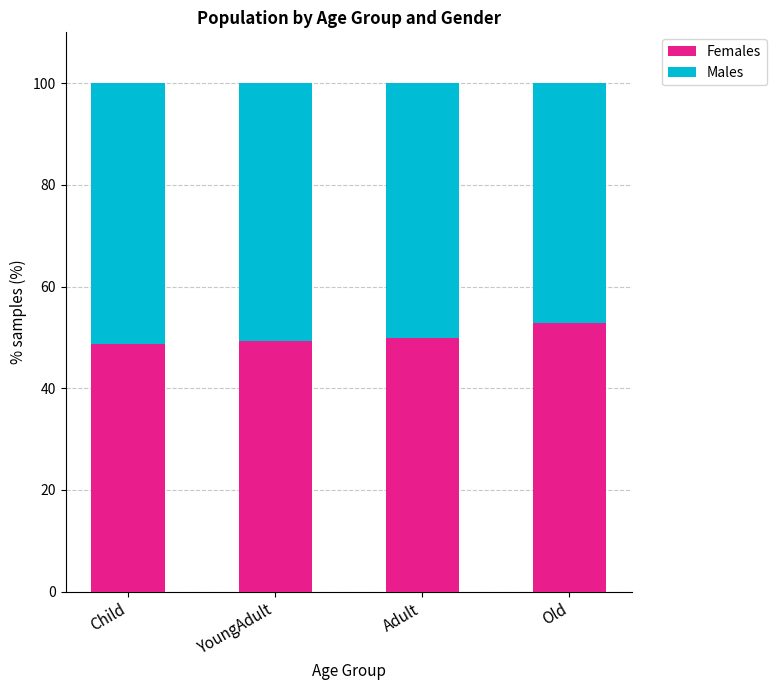

Is it true that Females equals 49.3 at YoungAdult?

True